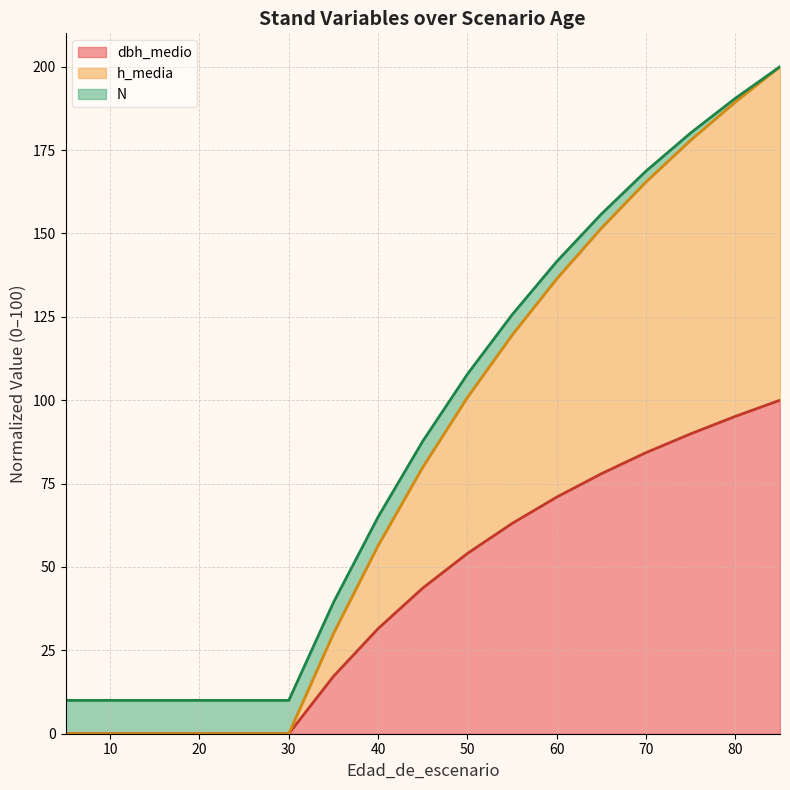

What is the difference between the second highest and minimum values in the h_media series?

189.4